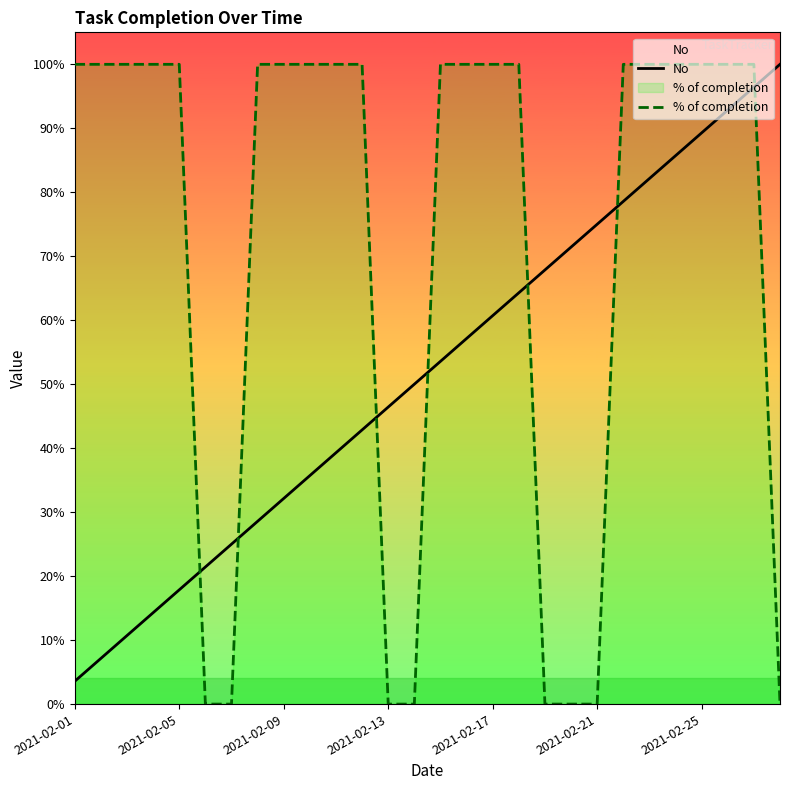

Between 10 and 11, which is larger?

11